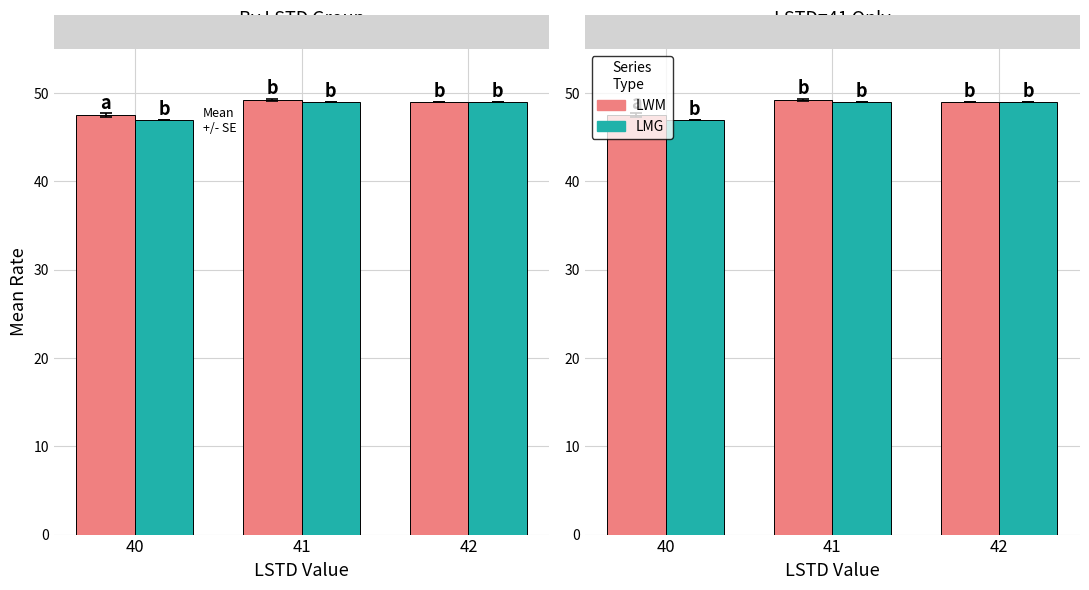

What is the greatest value displayed?

49.2